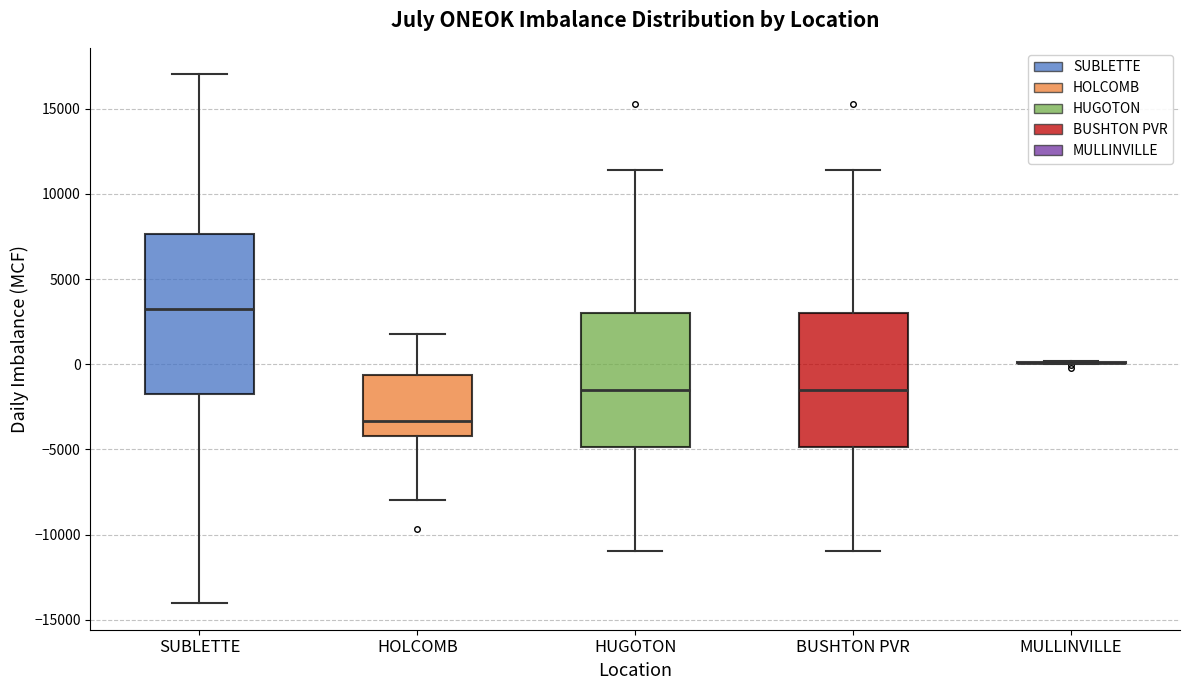

Which box is the tallest, from its lower edge to its upper edge?

SUBLETTE